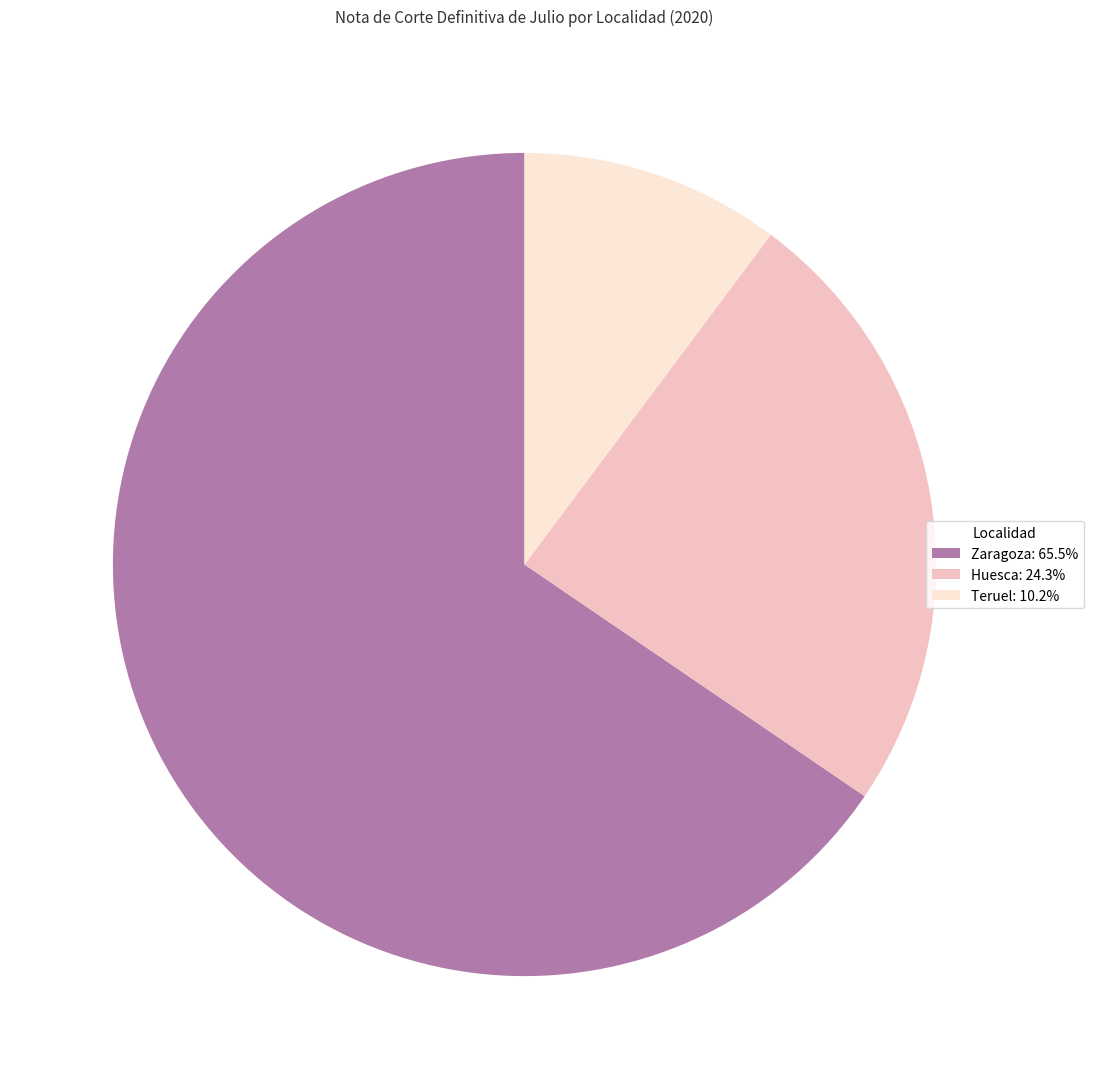

How many segments does this pie chart have?

3